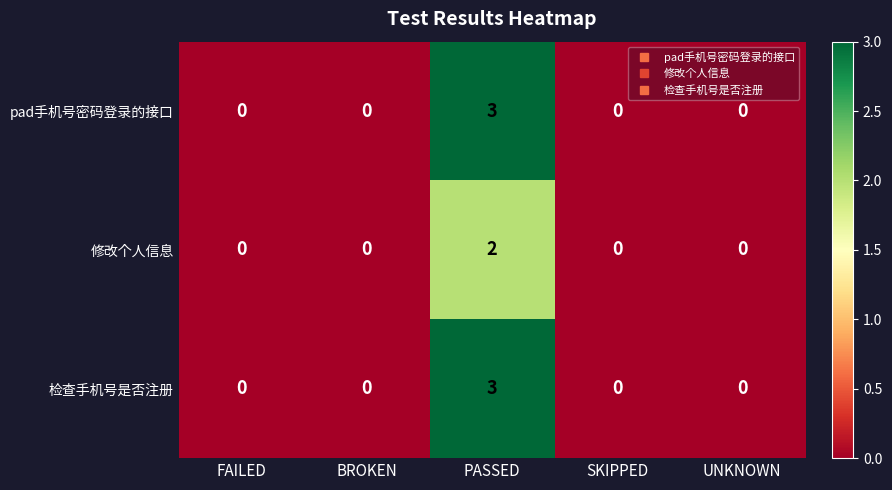

Reading left to right, what are all the values shown in this chart?

pad手机号密码登录的接口: 0	0	3	0	0
修改个人信息: 0	0	2	0	0
检查手机号是否注册: 0	0	3	0	0